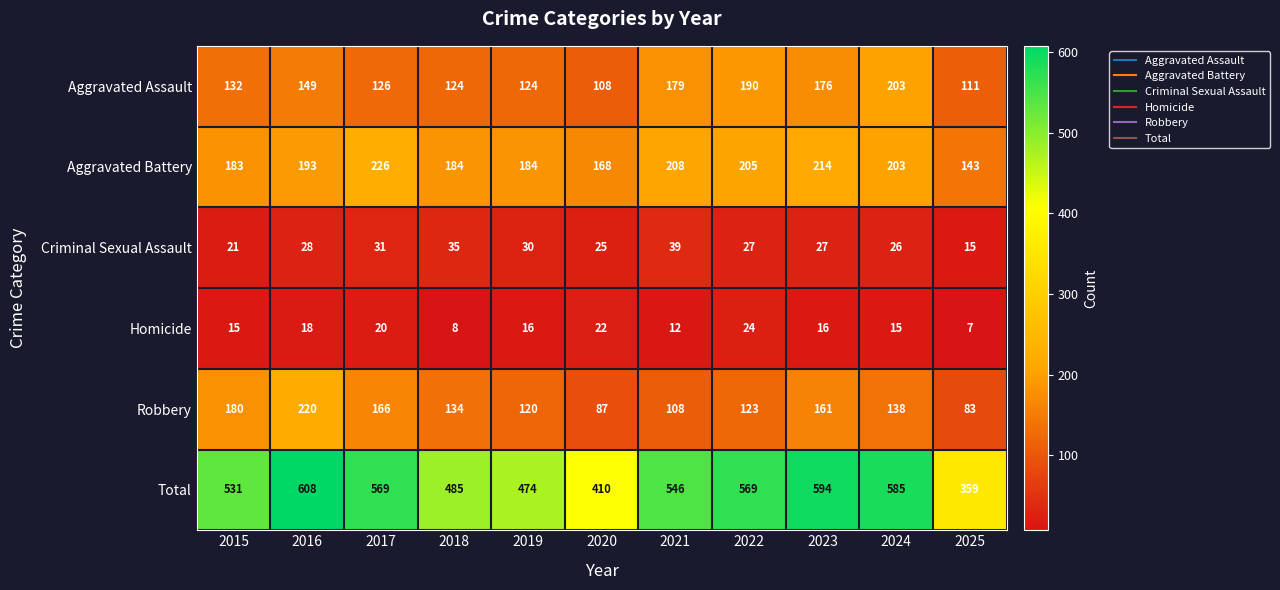

Which category has the lowest value in the Total series?

2025